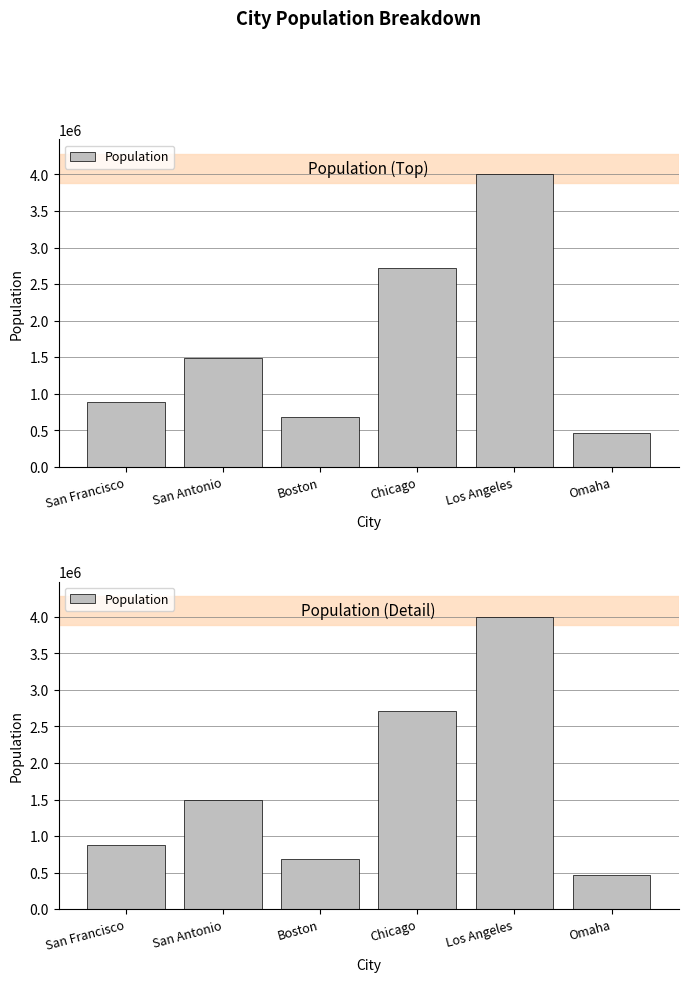

Which label corresponds to the smallest value in the chart?

Omaha